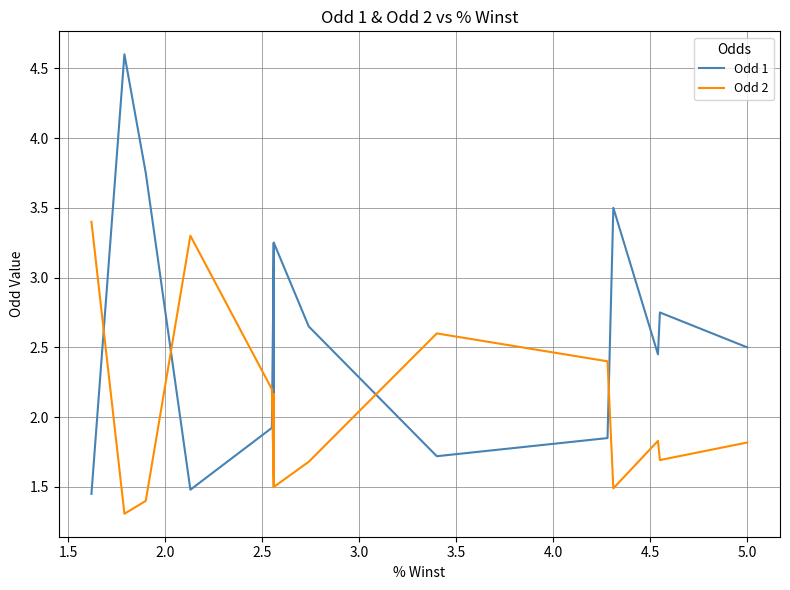

Does the chart display data point markers on the line(s)?

No